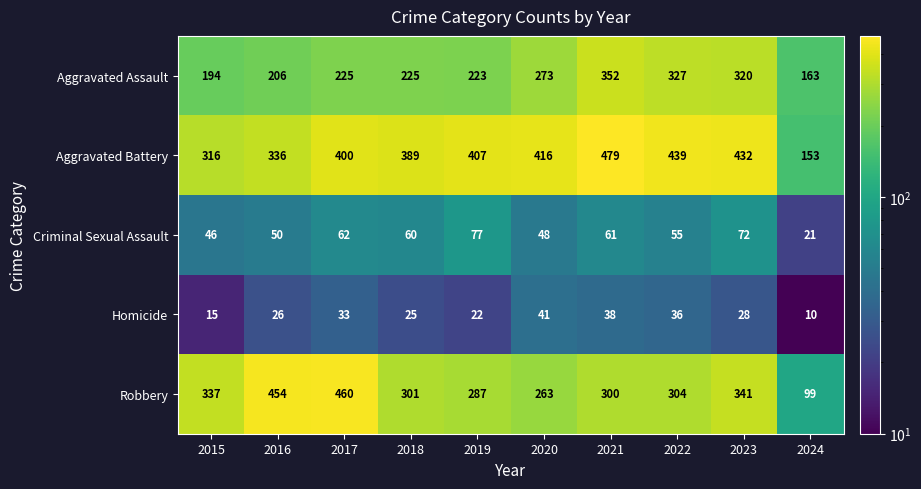

What is the maximum value shown in the chart?

479